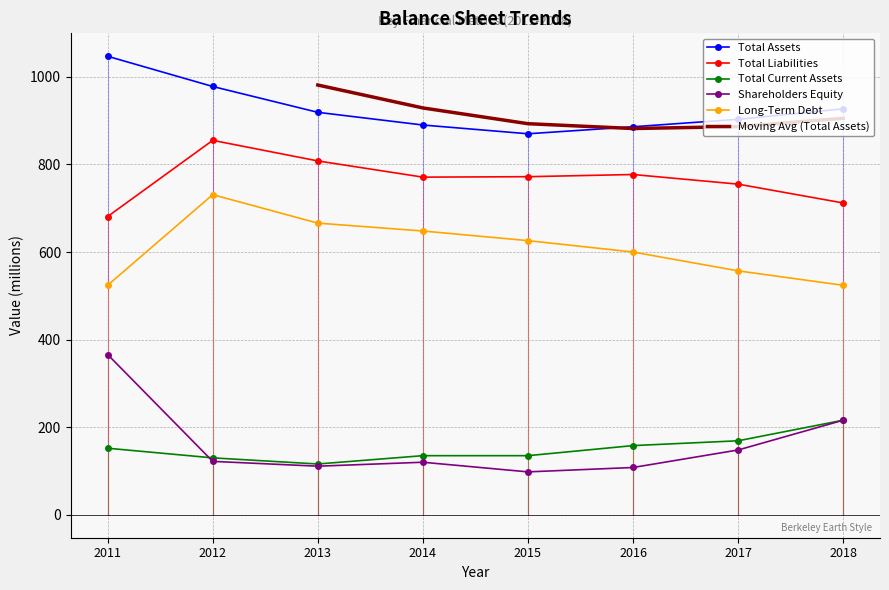

How many data points in Shareholders Equity are less than 122?

4